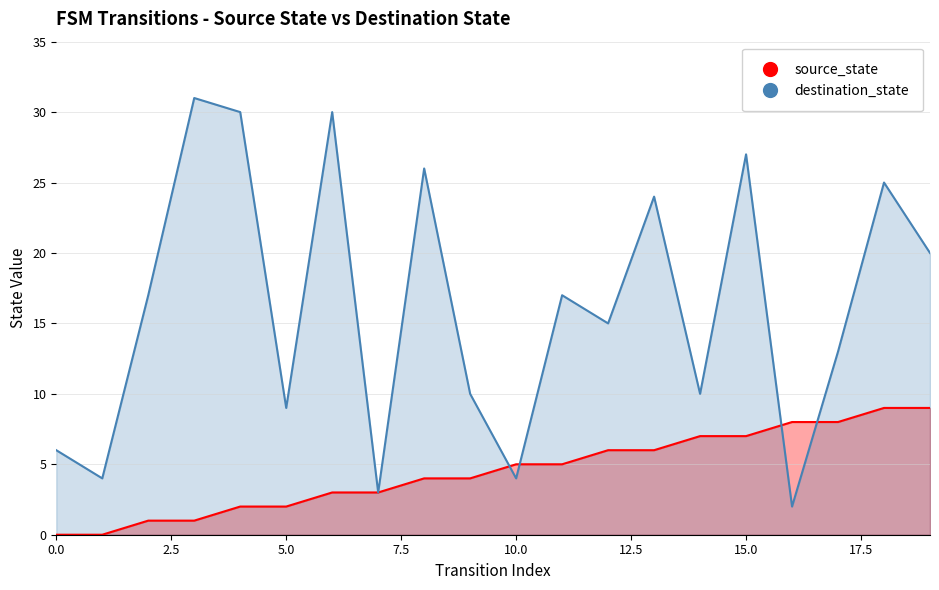

True or false: source_state has more than 0 points higher than both neighbors.

False